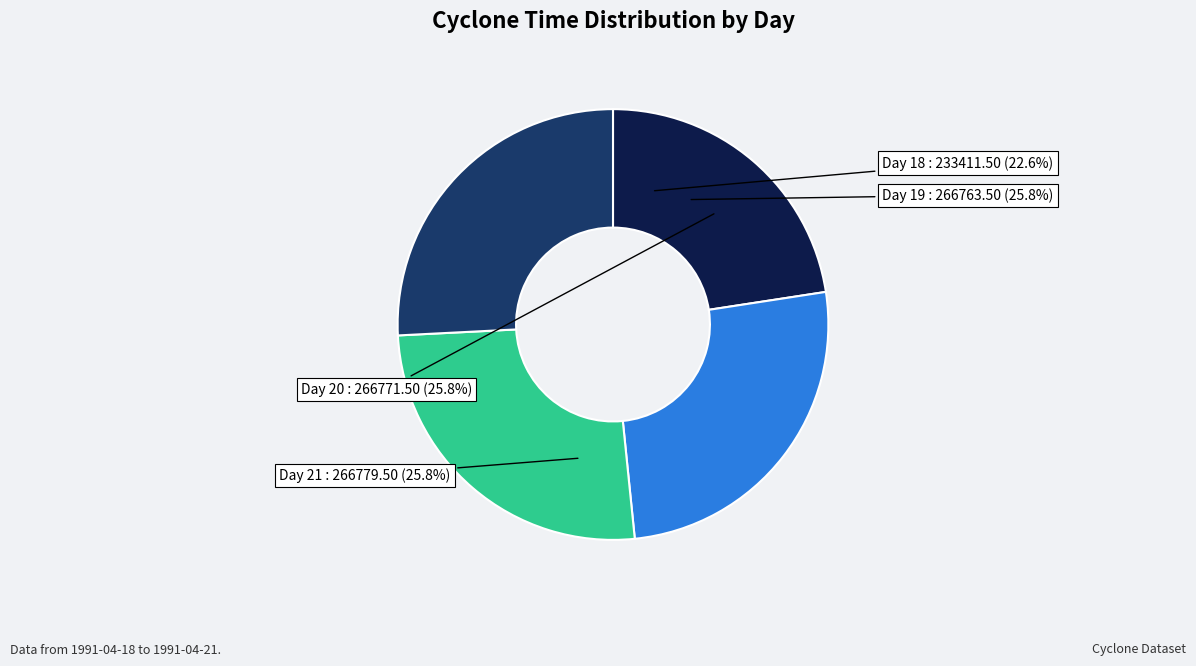

Is it true that Day 18 is 33% of the pie?

False